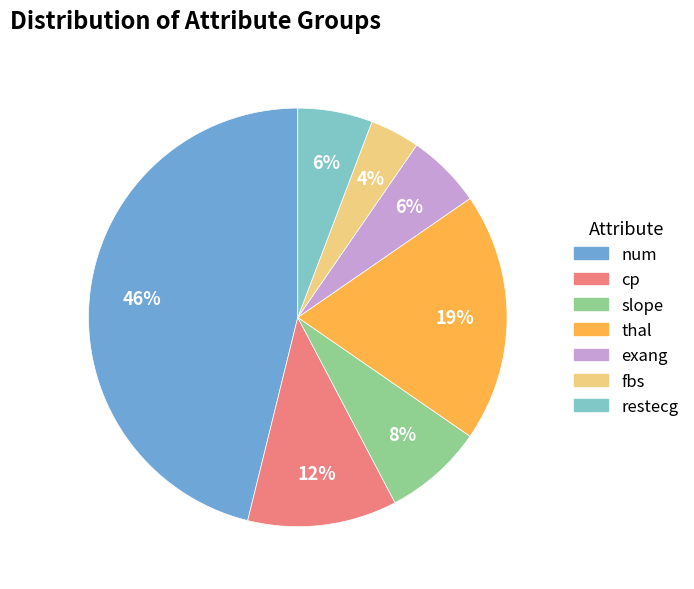

True or false: thal accounts for 19% of the total.

True